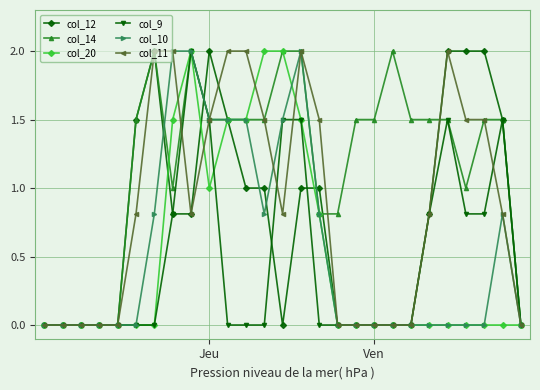

What is the maximum value for col_14?

2.0